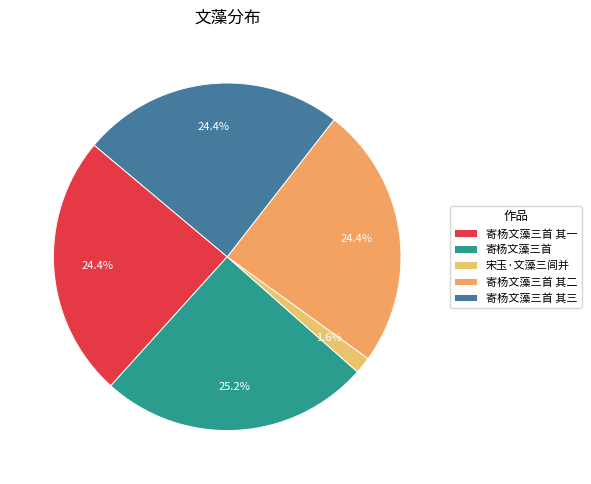

To the nearest percent, what portion does 寄杨文藻三首 其一 represent?

24%